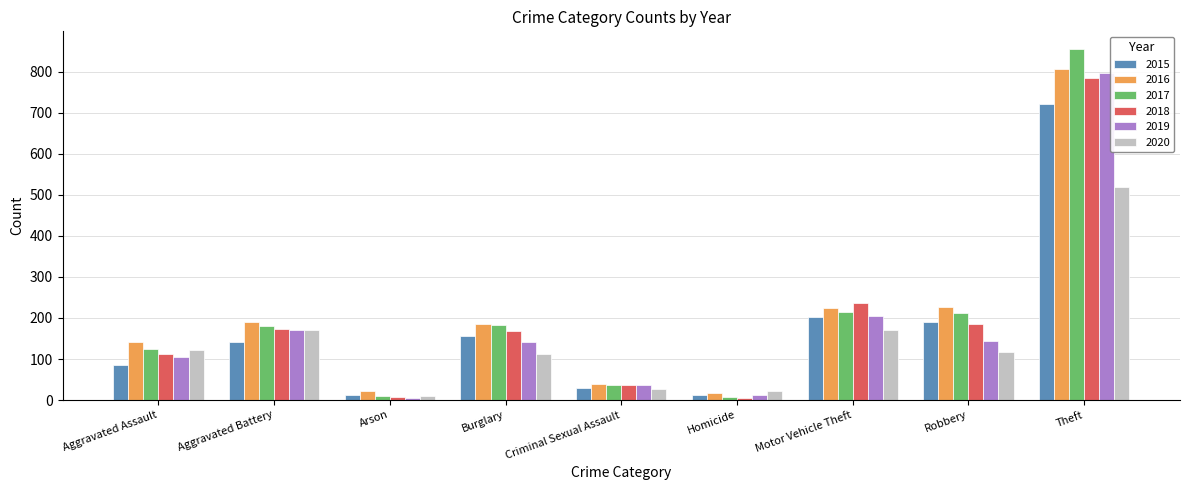

What is the minimum value shown in the chart?

6